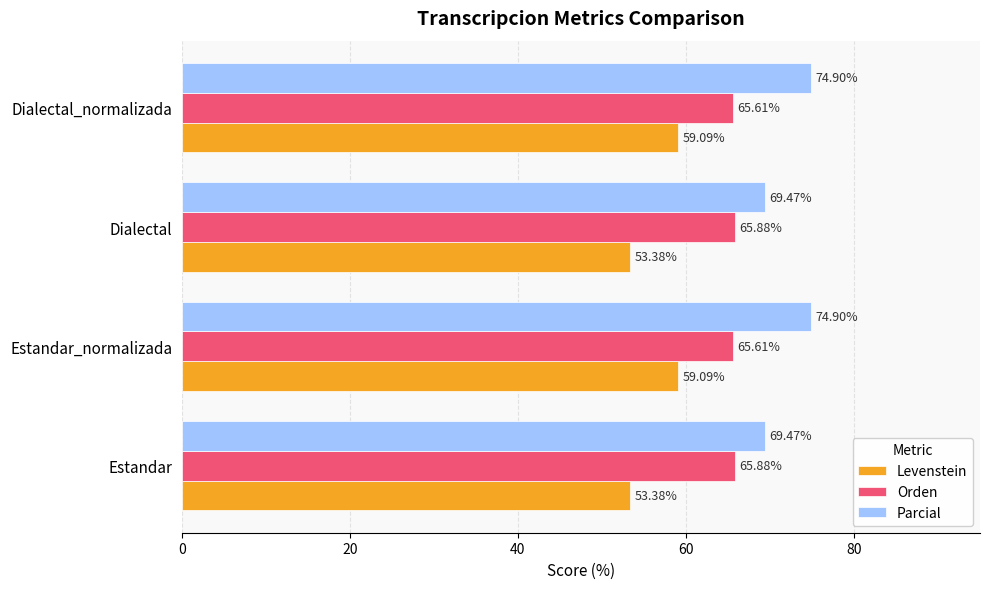

Which series has the largest range (max minus min)?

Levenstein